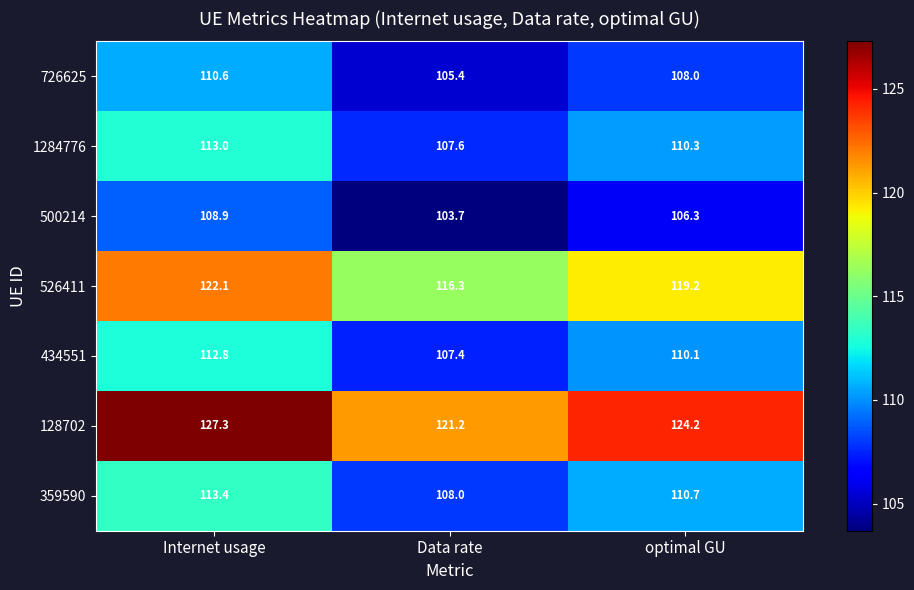

Which series has the widest spread of values?

128702